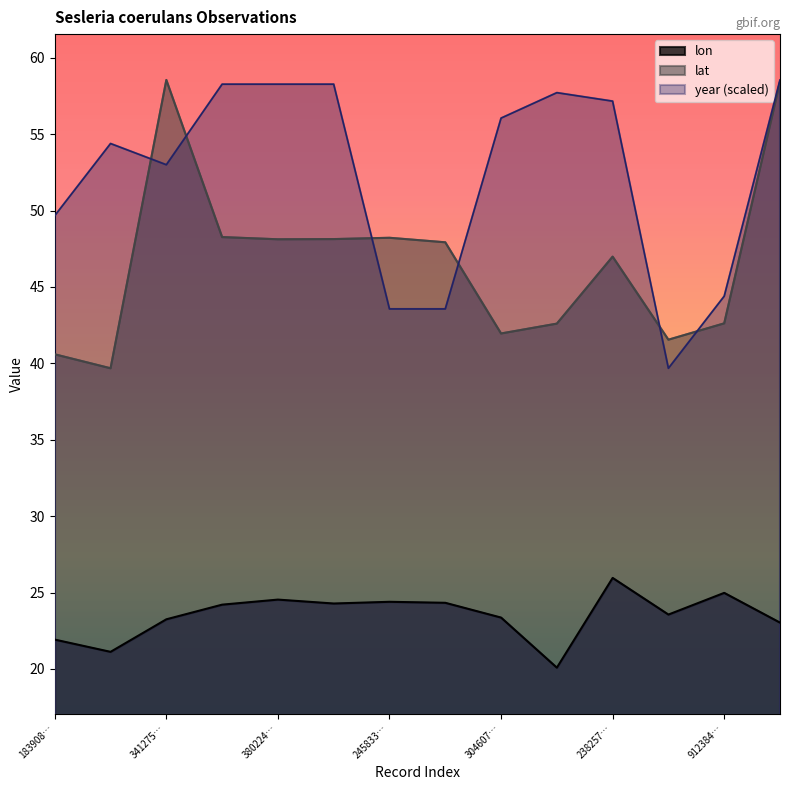

At how many categories does at least one series exceed 29?

14